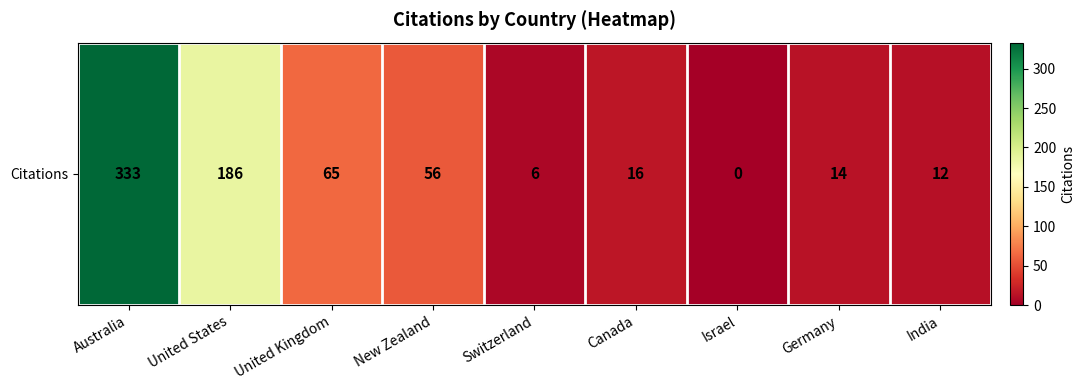

The value at New Zealand is 28. True or false?

False